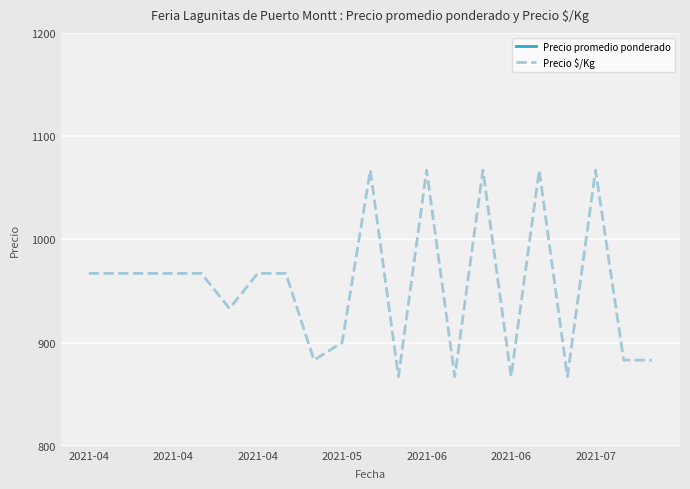

Which series has the widest spread of values?

Precio promedio ponderado